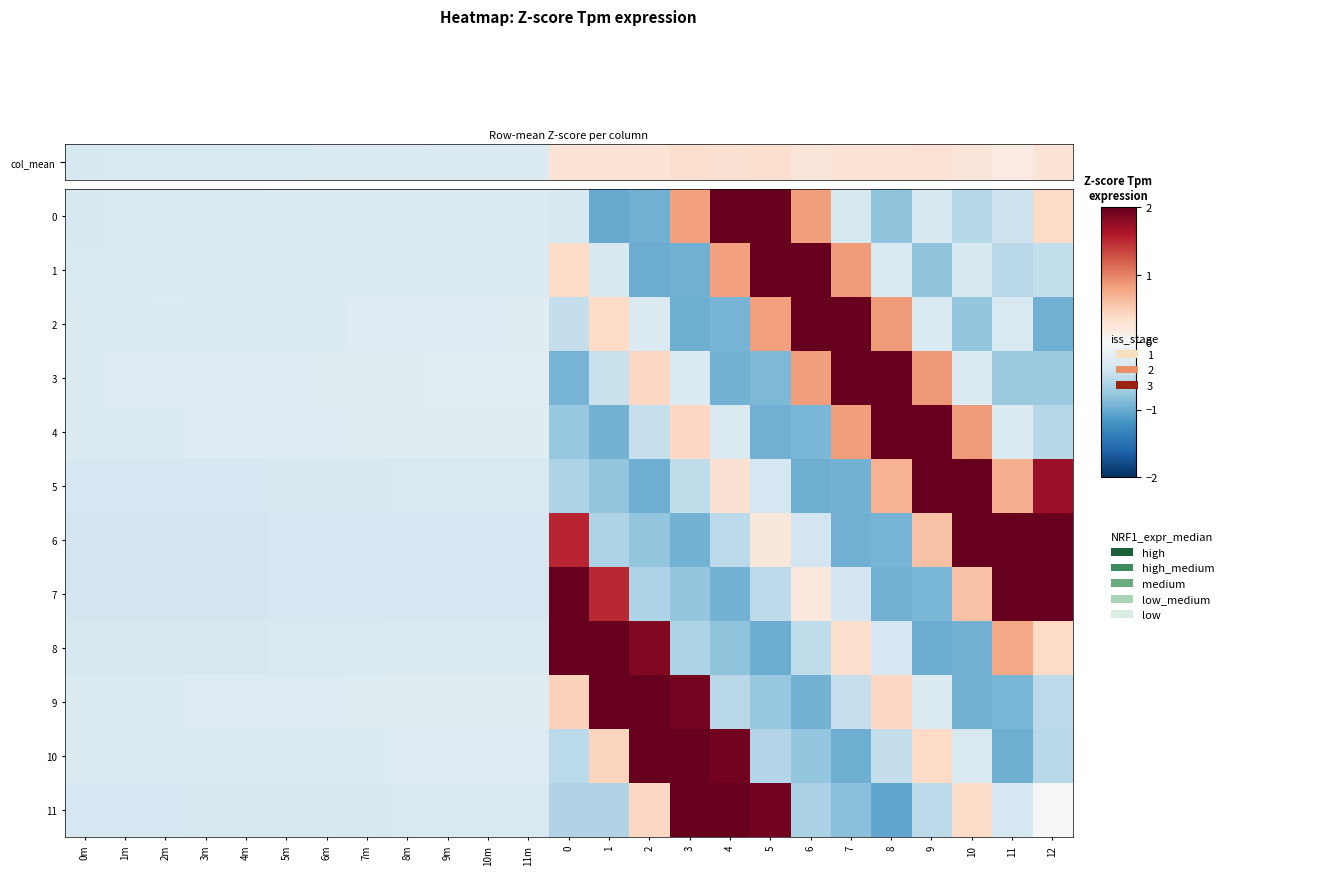

What is the difference between the highest and lowest values at 10?

3.8